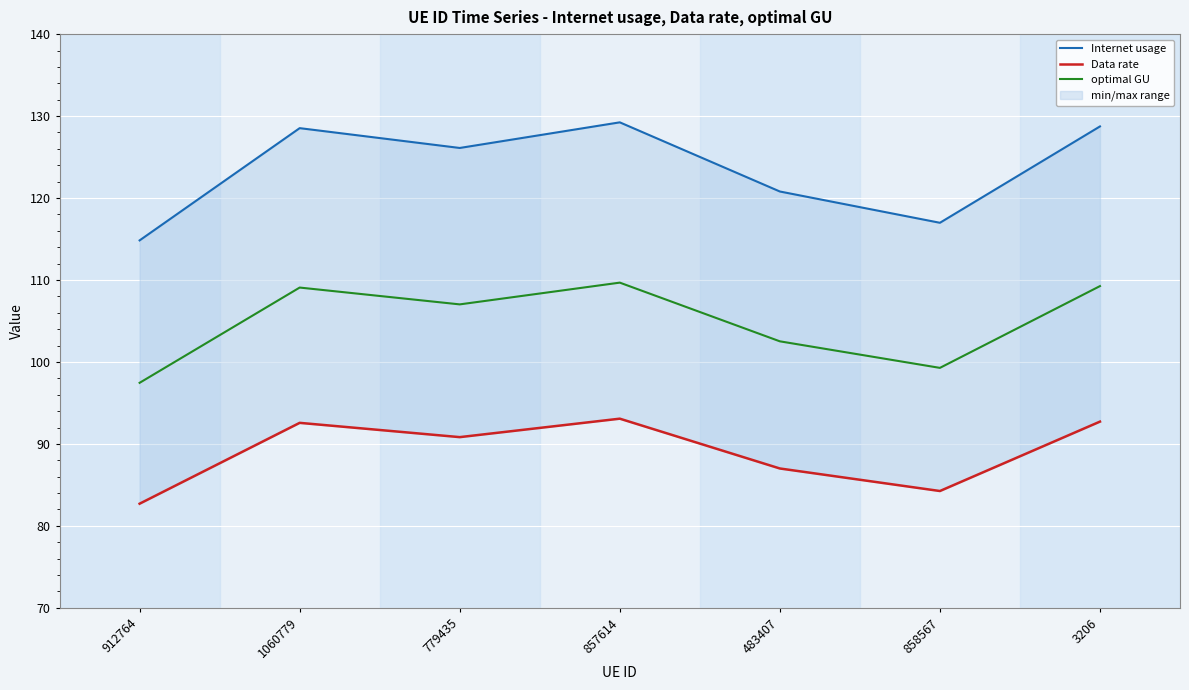

True or false: optimal GU and Data rate cross at least once.

False